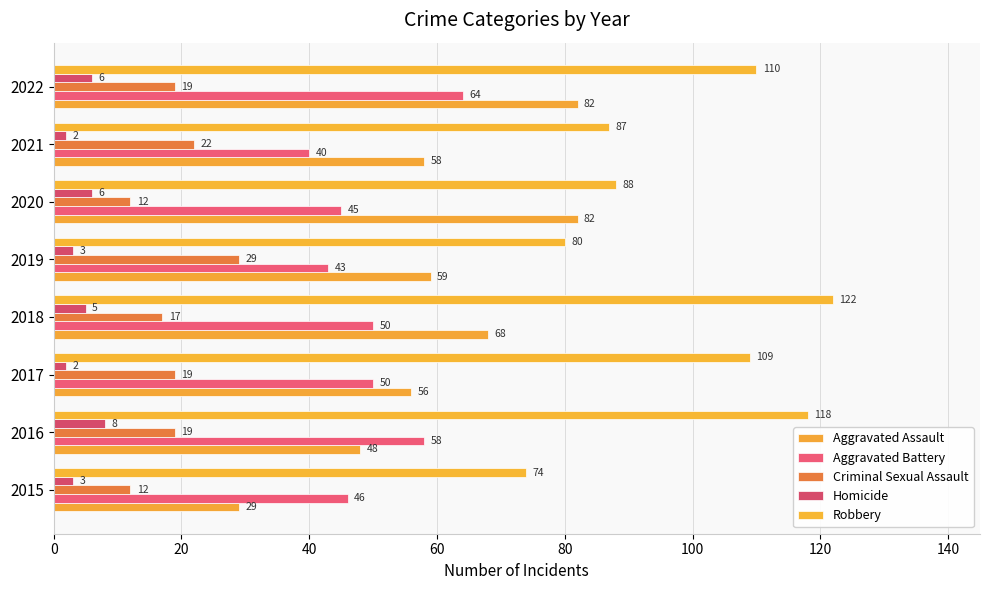

At which label is Robbery closest to 98?

2020